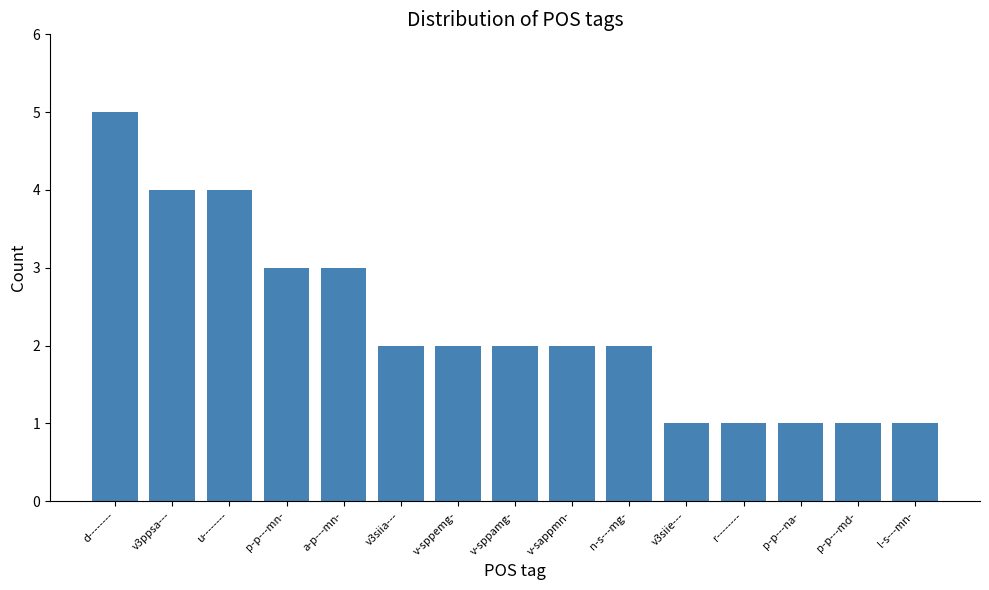

At which label does the data first exceed 2?

d--------